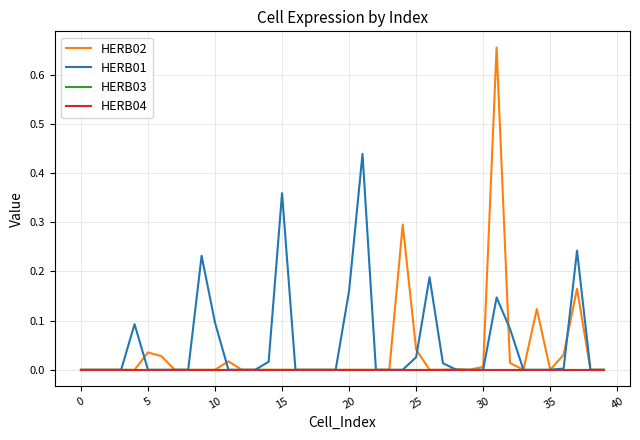

True or false: HERB02 and HERB03 cross at least once.

False